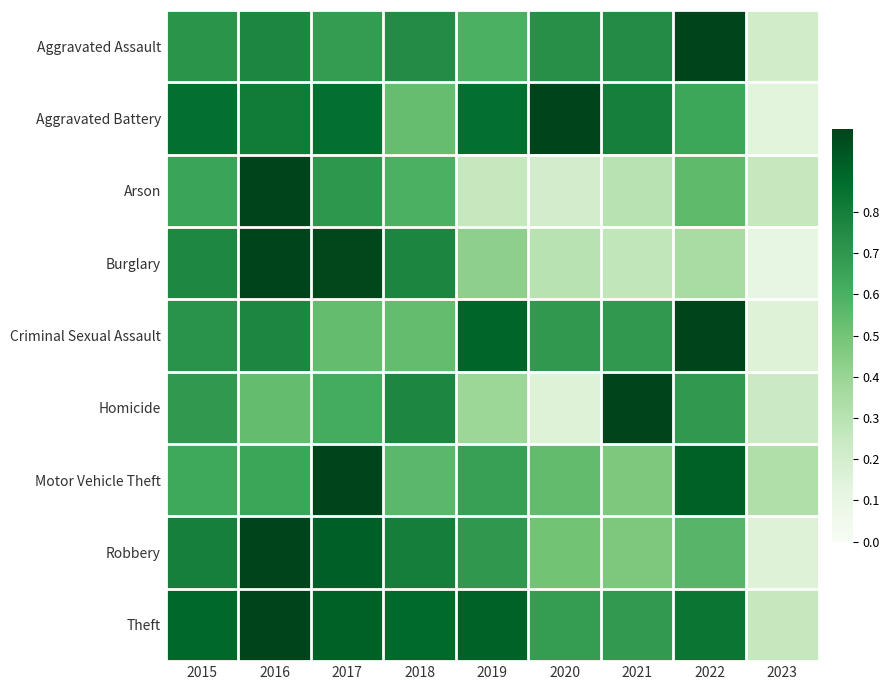

Reading left to right, transcribe all the data shown in this chart.

Aggravated Assault: 2015=0.7	2016=0.8	2017=0.7	2018=0.7	2019=0.6	2020=0.7	2021=0.7	2022=1.0	2023=0.2
Aggravated Battery: 2015=0.9	2016=0.8	2017=0.9	2018=0.5	2019=0.9	2020=1.0	2021=0.8	2022=0.6	2023=0.1
Arson: 2015=0.7	2016=1.0	2017=0.7	2018=0.6	2019=0.2	2020=0.2	2021=0.3	2022=0.6	2023=0.2
Burglary: 2015=0.8	2016=1.0	2017=1.0	2018=0.8	2019=0.4	2020=0.3	2021=0.3	2022=0.3	2023=0.1
Criminal Sexual Assault: 2015=0.7	2016=0.8	2017=0.5	2018=0.5	2019=0.9	2020=0.7	2021=0.7	2022=1.0	2023=0.2
Homicide: 2015=0.7	2016=0.5	2017=0.6	2018=0.8	2019=0.4	2020=0.2	2021=1.0	2022=0.7	2023=0.2
Motor Vehicle Theft: 2015=0.6	2016=0.6	2017=1.0	2018=0.6	2019=0.7	2020=0.5	2021=0.5	2022=0.9	2023=0.3
Robbery: 2015=0.8	2016=1.0	2017=0.9	2018=0.8	2019=0.7	2020=0.5	2021=0.5	2022=0.6	2023=0.2
Theft: 2015=0.9	2016=1.0	2017=0.9	2018=0.9	2019=0.9	2020=0.7	2021=0.7	2022=0.8	2023=0.3